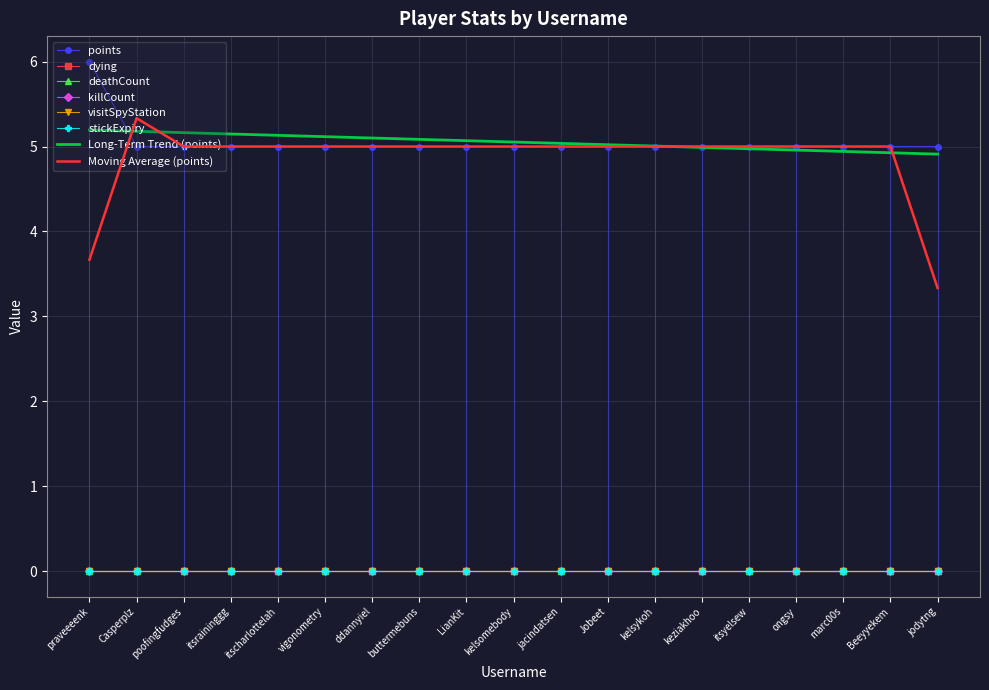

Reading left to right, extract all data points from this chart.

points: praveeeenk=6	Casperplz=5	poofingfudges=5	itsraininggg=5	itscharlottelah=5	vigonometry=5	ddannyiel=5	buttermebuns=5	LianKit=5	kelsomebody=5	jacindatsen=5	Jobeet=5	kelsykoh=5	keziakhoo=5	itsyelsew=5	ongsy=5	marc00s=5	Beeyyekem=5	jodytng=5
dying: praveeeenk=0	Casperplz=0	poofingfudges=0	itsraininggg=0	itscharlottelah=0	vigonometry=0	ddannyiel=0	buttermebuns=0	LianKit=0	kelsomebody=0	jacindatsen=0	Jobeet=0	kelsykoh=0	keziakhoo=0	itsyelsew=0	ongsy=0	marc00s=0	Beeyyekem=0	jodytng=0
deathCount: praveeeenk=0	Casperplz=0	poofingfudges=0	itsraininggg=0	itscharlottelah=0	vigonometry=0	ddannyiel=0	buttermebuns=0	LianKit=0	kelsomebody=0	jacindatsen=0	Jobeet=0	kelsykoh=0	keziakhoo=0	itsyelsew=0	ongsy=0	marc00s=0	Beeyyekem=0	jodytng=0
killCount: praveeeenk=0	Casperplz=0	poofingfudges=0	itsraininggg=0	itscharlottelah=0	vigonometry=0	ddannyiel=0	buttermebuns=0	LianKit=0	kelsomebody=0	jacindatsen=0	Jobeet=0	kelsykoh=0	keziakhoo=0	itsyelsew=0	ongsy=0	marc00s=0	Beeyyekem=0	jodytng=0
visitSpyStation: praveeeenk=0	Casperplz=0	poofingfudges=0	itsraininggg=0	itscharlottelah=0	vigonometry=0	ddannyiel=0	buttermebuns=0	LianKit=0	kelsomebody=0	jacindatsen=0	Jobeet=0	kelsykoh=0	keziakhoo=0	itsyelsew=0	ongsy=0	marc00s=0	Beeyyekem=0	jodytng=0
stickExpiry: praveeeenk=0	Casperplz=0	poofingfudges=0	itsraininggg=0	itscharlottelah=0	vigonometry=0	ddannyiel=0	buttermebuns=0	LianKit=0	kelsomebody=0	jacindatsen=0	Jobeet=0	kelsykoh=0	keziakhoo=0	itsyelsew=0	ongsy=0	marc00s=0	Beeyyekem=0	jodytng=0